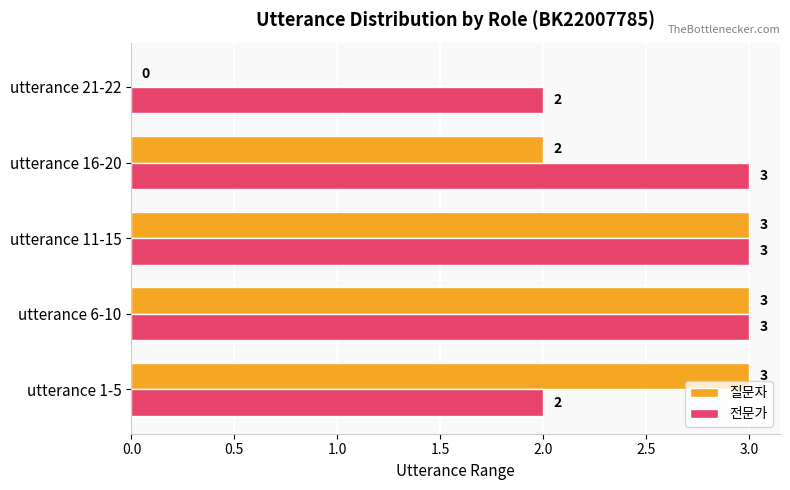

The 질문자 series shows 3 at utterance 1-5. True or false?

True